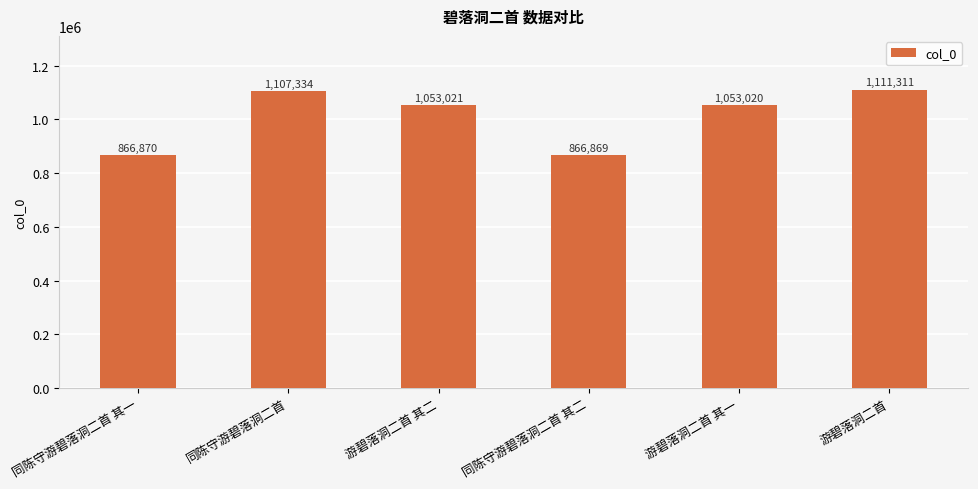

Reading right to left, transcribe all the data shown in this chart.

游碧落洞二首=1111311	游碧落洞二首 其一=1053020	同陈守游碧落洞二首 其二=866869	游碧落洞二首 其二=1053021	同陈守游碧落洞二首=1107334	同陈守游碧落洞二首 其一=866870